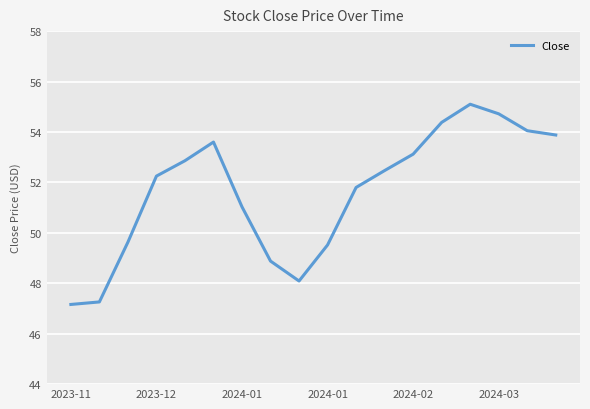

What is the smallest value displayed?

47.2